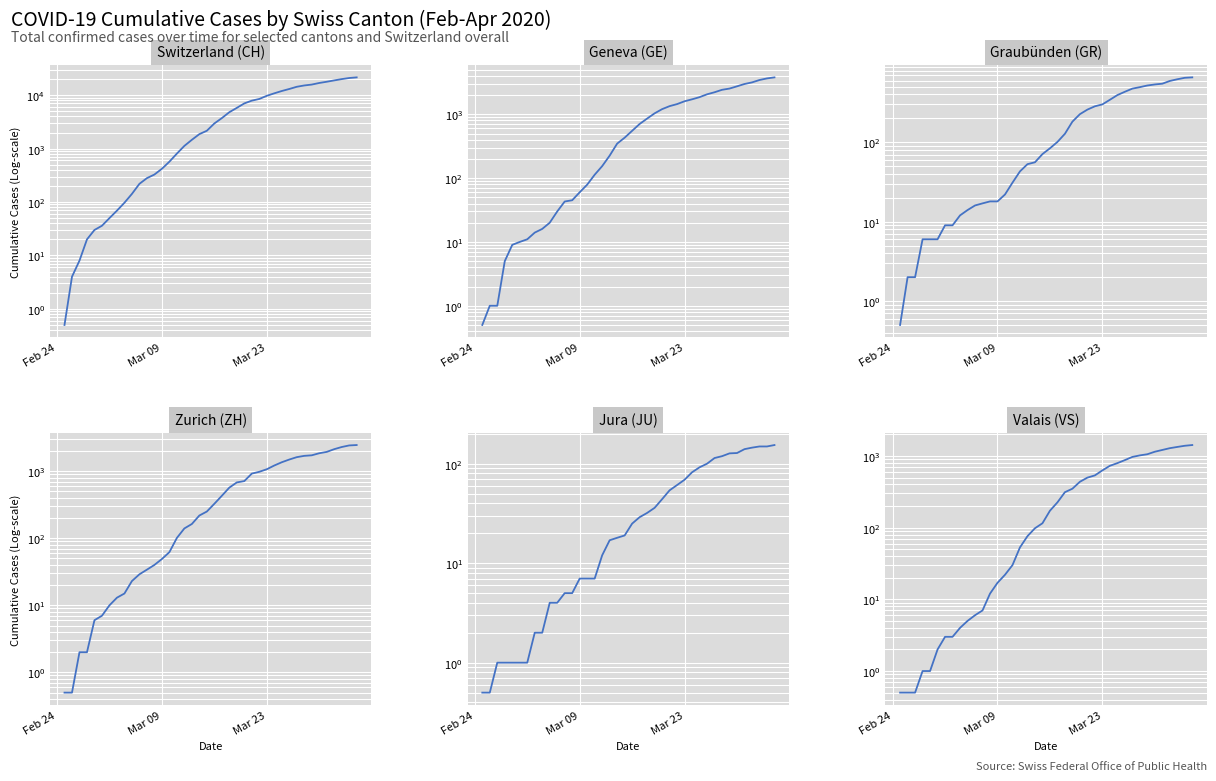

What is the difference between the maximum and minimum values in the CH series?

21553.5